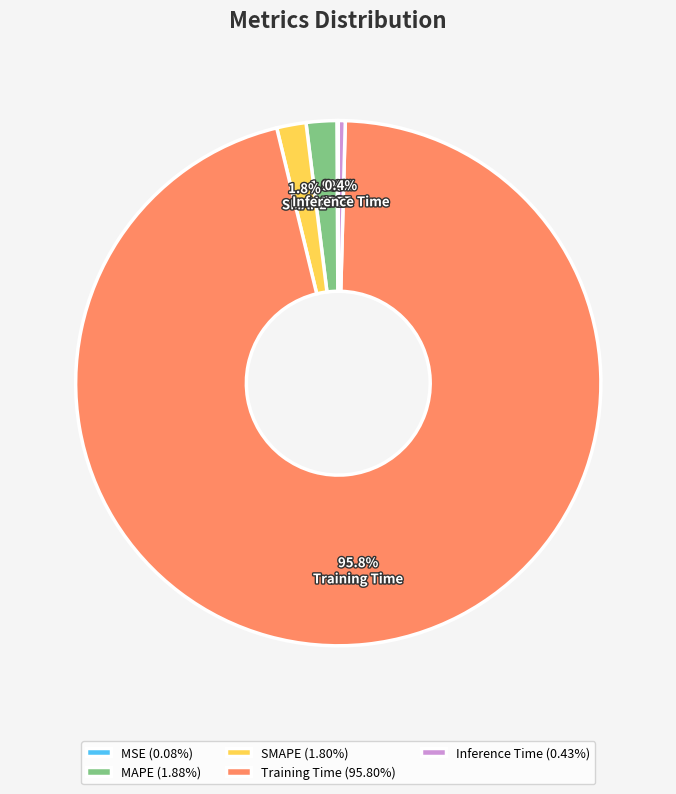

What is the total percentage of SMAPE and Training Time?

97.6%